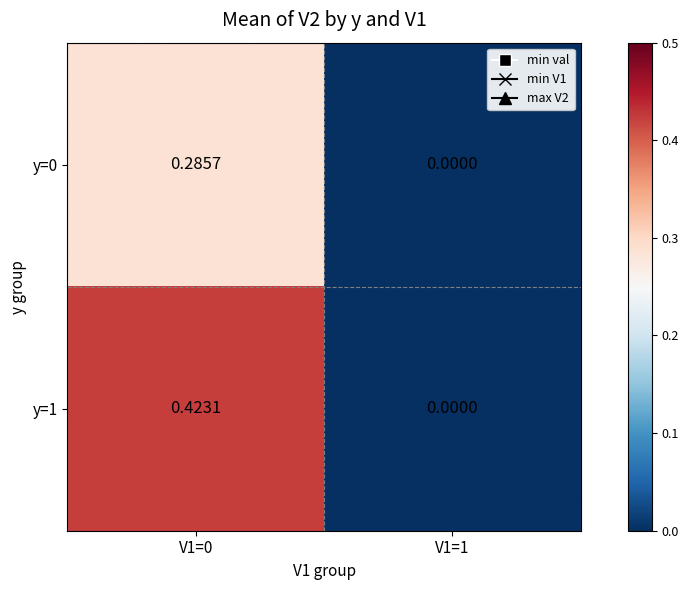

Count the number of data series in this chart.

2